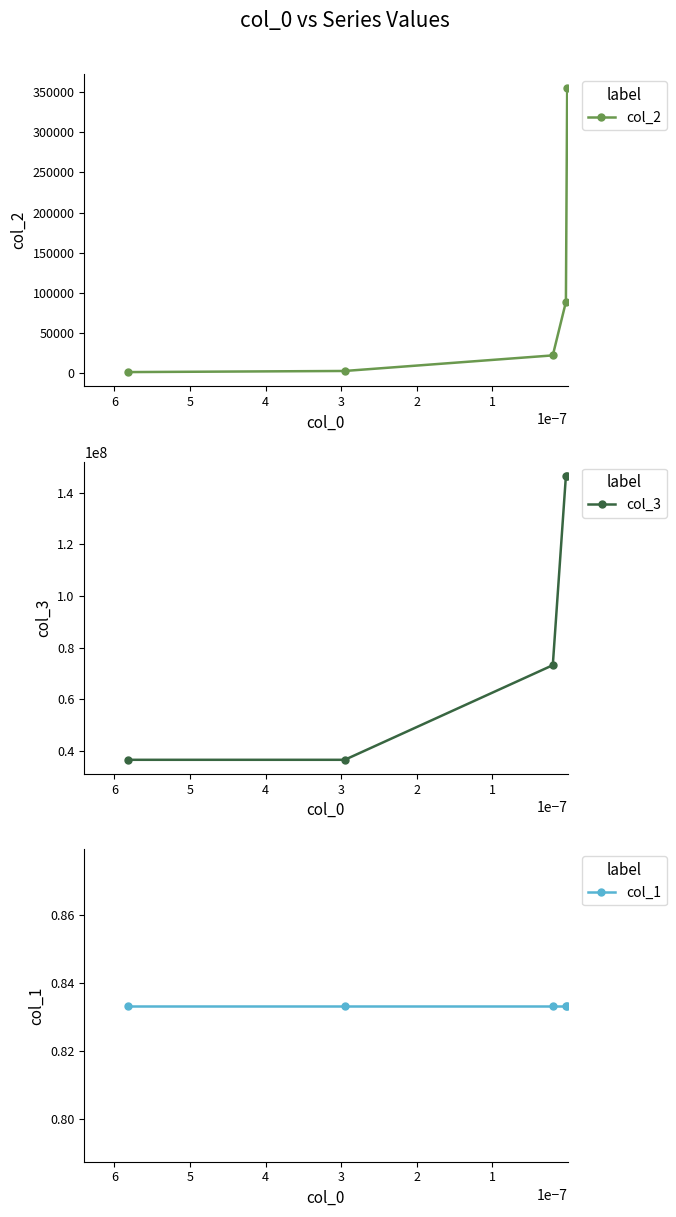

How many series are shown in this chart?

3